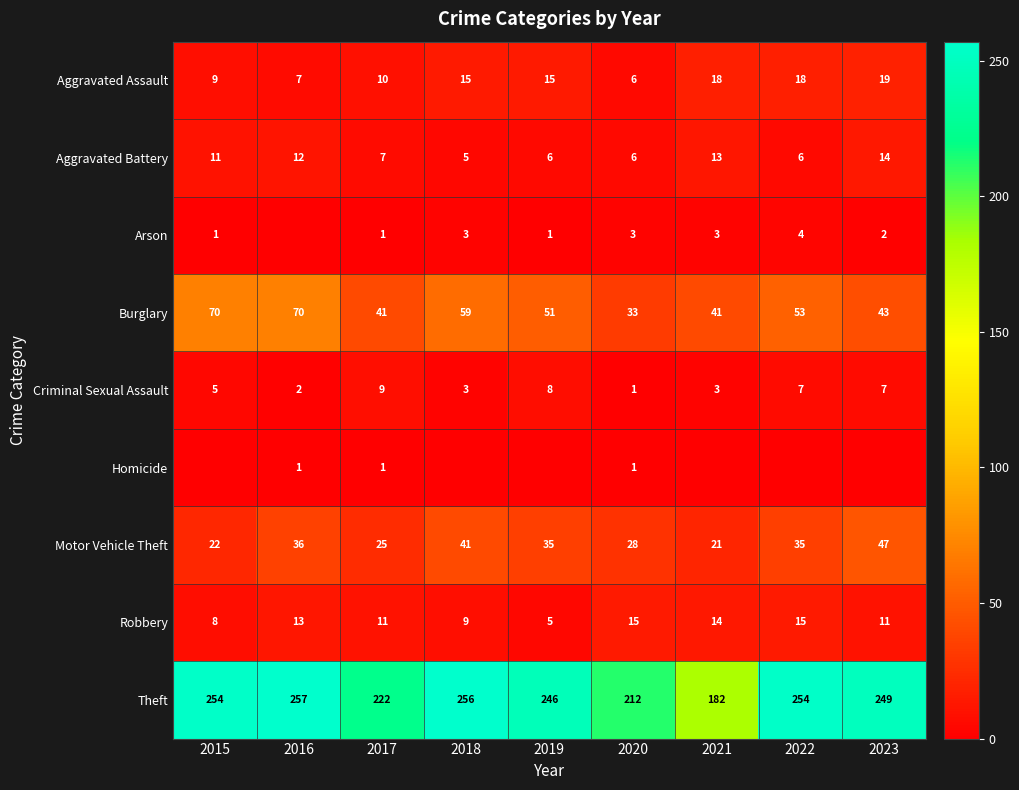

Is the value of Robbery at 2018 greater than the value of Arson at 2015?

Yes